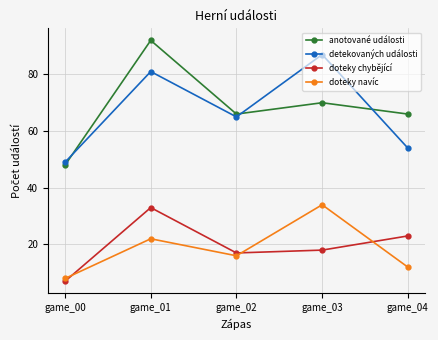

In anotované události, how many points are lower than both neighbors (excluding endpoints)?

1